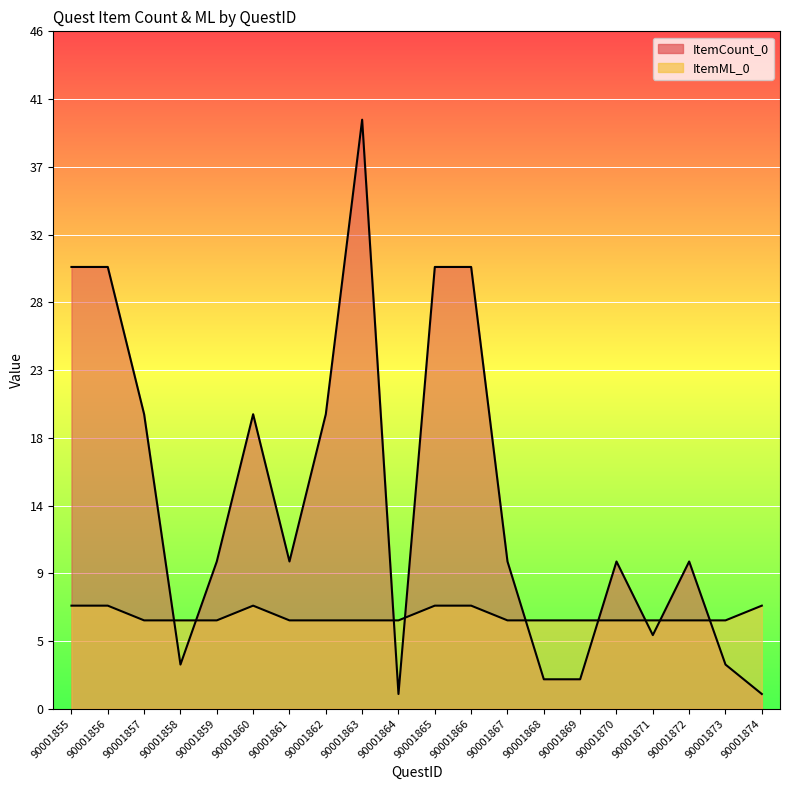

List the labels in order of ItemCount_0 value, largest first.

90001863, 90001855, 90001856, 90001865, 90001866, 90001857, 90001860, 90001862, 90001859, 90001861, 90001867, 90001870, 90001872, 90001871, 90001858, 90001873, 90001868, 90001869, 90001864, 90001874